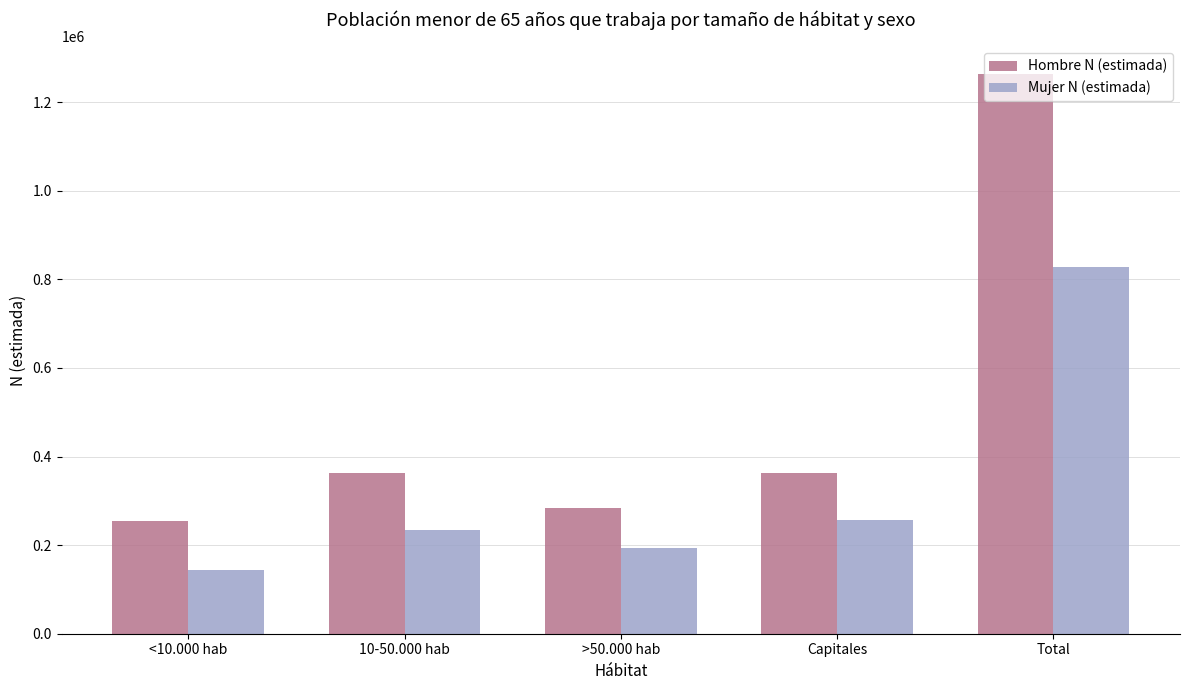

At which label does Hombre N (estimada) reach its minimum?

<10.000 hab